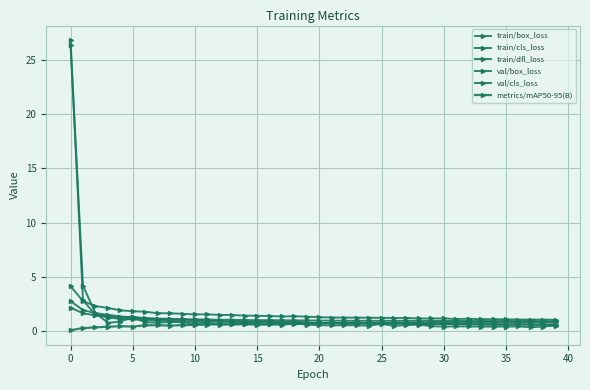

Is this an area chart (filled region under the line)?

No